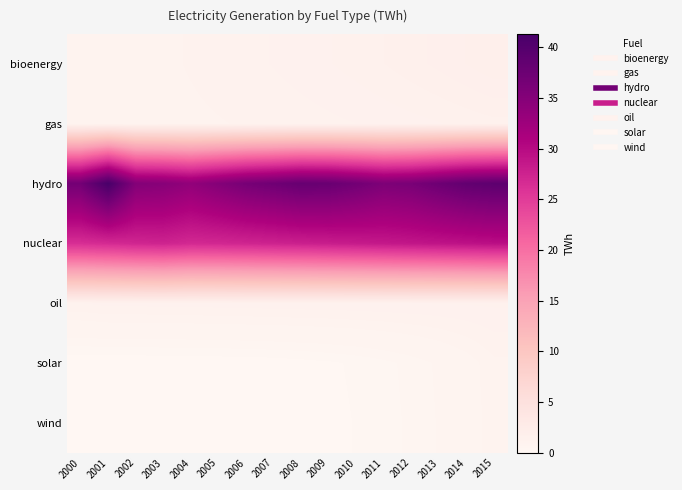

Reading left to right, transcribe all the data shown in this chart.

bioenergy: 2000=0.8	2001=0.9	2002=0.9	2003=0.9	2004=1.0	2005=1.0	2006=1.1	2007=1.1	2008=1.2	2009=1.3	2010=1.4	2011=1.4	2012=1.6	2013=1.7	2014=1.8	2015=1.9
gas: 2000=0.9	2001=0.8	2002=0.9	2003=0.9	2004=0.9	2005=1.0	2006=1.0	2007=1.0	2008=1.1	2009=1.1	2010=1.1	2011=1.2	2012=1.2	2013=1.3	2014=1.3	2015=1.4
hydro: 2000=36.8	2001=41.3	2002=35.2	2003=34.8	2004=33.8	2005=35.1	2006=36.5	2007=37.2	2008=38.1	2009=37.9	2010=36.9	2011=35.8	2012=36.2	2013=37.5	2014=38.6	2015=39.1
nuclear: 2000=26.4	2001=26.8	2002=27.2	2003=27.5	2004=27.0	2005=27.1	2006=27.4	2007=27.6	2008=27.9	2009=28.1	2010=28.4	2011=28.6	2012=28.9	2013=29.1	2014=29.4	2015=29.6
oil: 2000=1.1	2001=1.2	2002=1.2	2003=1.2	2004=1.2	2005=1.2	2006=1.2	2007=1.2	2008=1.2	2009=1.3	2010=1.3	2011=1.3	2012=1.3	2013=1.3	2014=1.3	2015=1.3
solar: 2000=0.0	2001=0.0	2002=0.0	2003=0.0	2004=0.0	2005=0.0	2006=0.0	2007=0.1	2008=0.1	2009=0.1	2010=0.2	2011=0.3	2012=0.4	2013=0.5	2014=0.7	2015=0.9
wind: 2000=0.0	2001=0.0	2002=0.0	2003=0.0	2004=0.0	2005=0.0	2006=0.0	2007=0.0	2008=0.1	2009=0.1	2010=0.2	2011=0.2	2012=0.4	2013=0.5	2014=0.7	2015=0.9